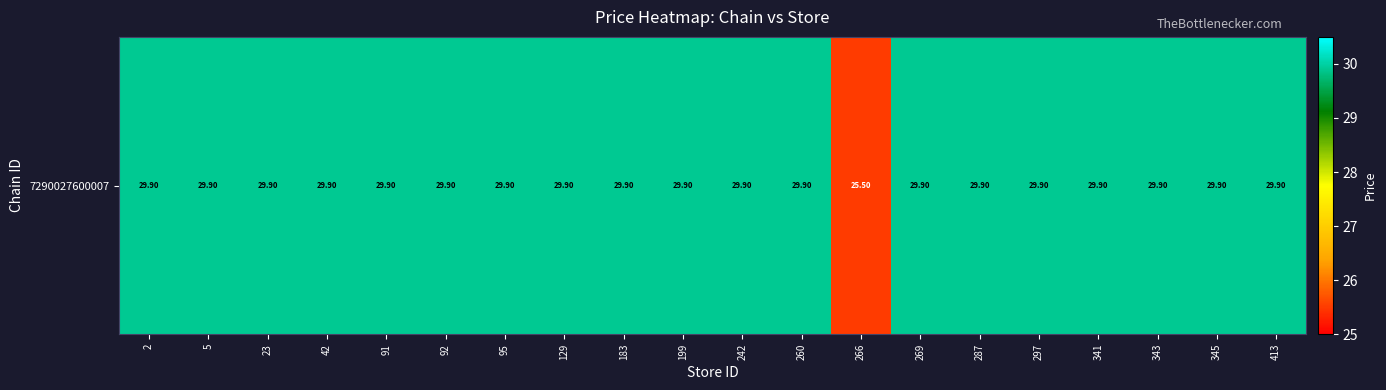

What is the difference between the maximum and minimum values?

4.4